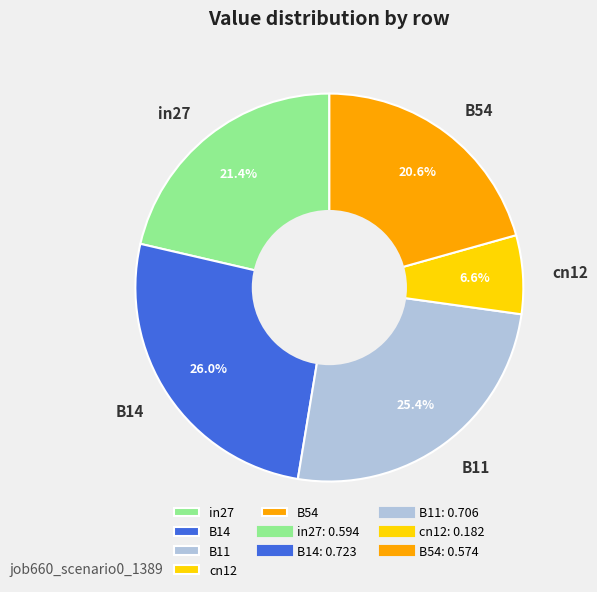

To the nearest percent, what percentage of the pie is cn12?

7%